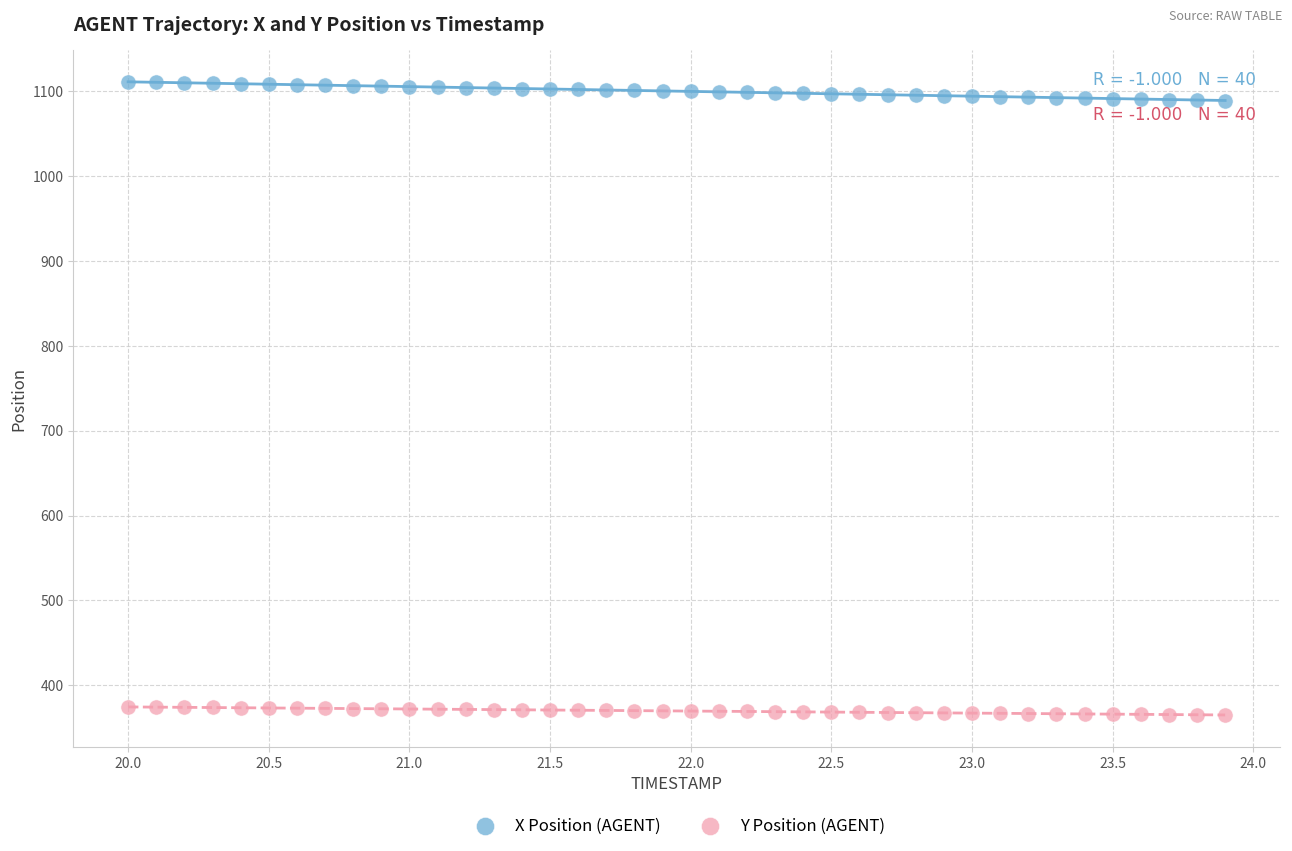

Which series has the largest Y range (max minus min)?

X Position (AGENT)